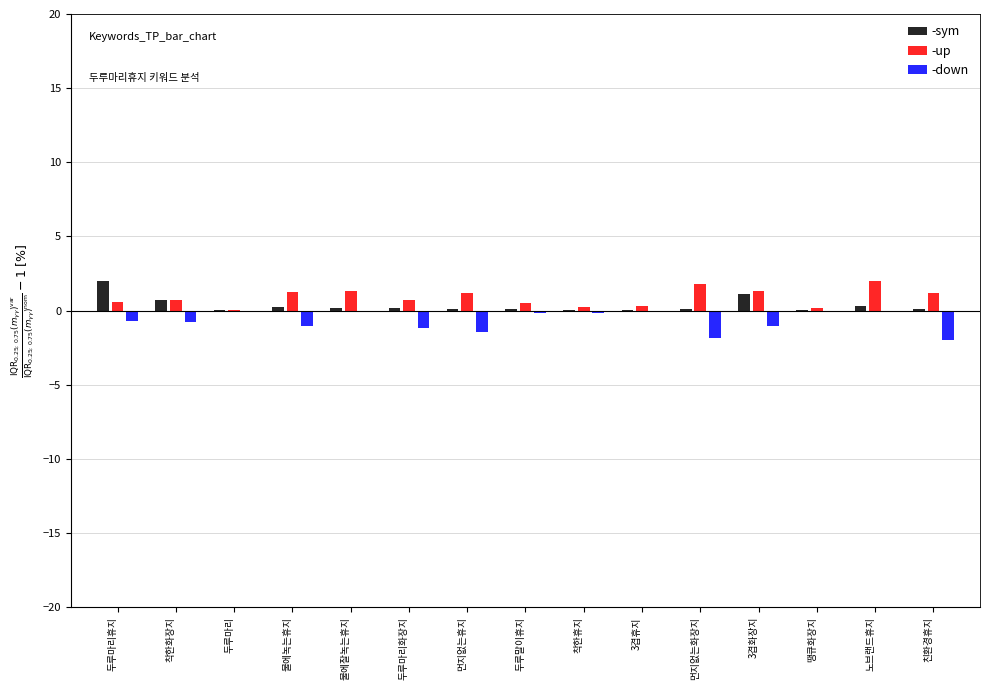

What are all the series names shown in the legend?

-sym, -up, -down